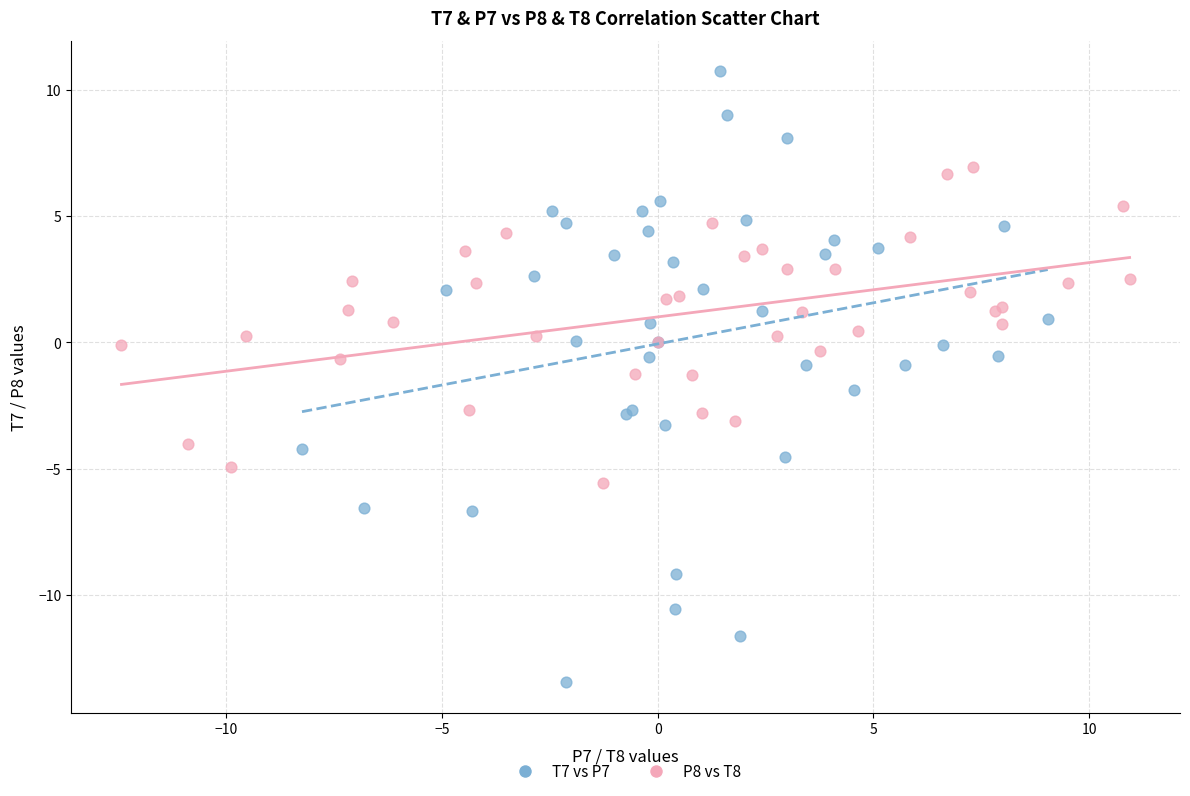

Which series contains the highest Y value?

T7 vs P7